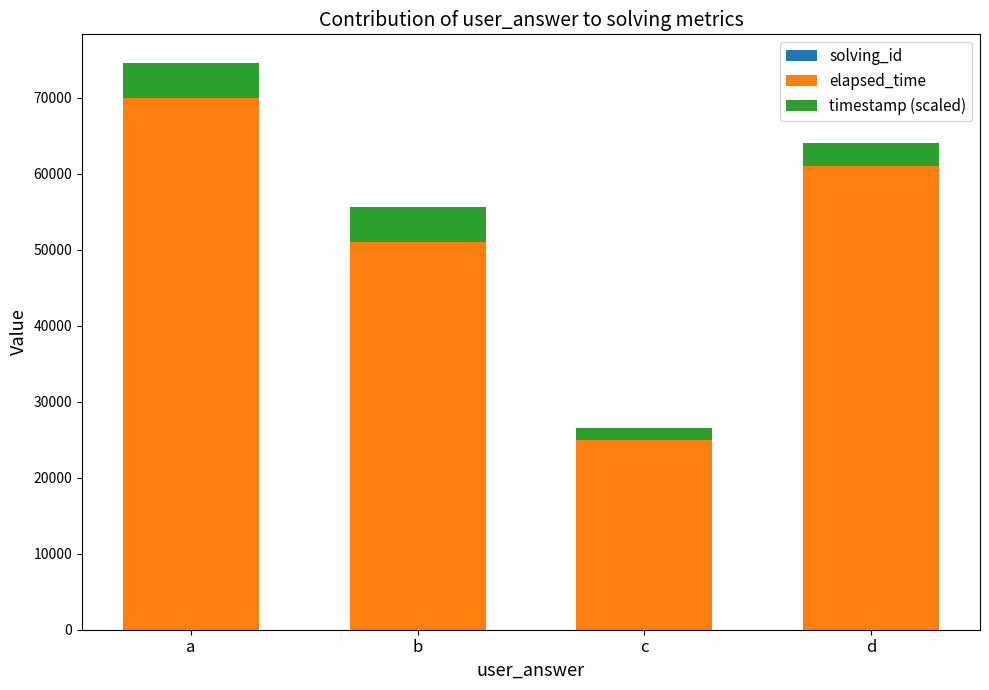

At which category is the sum across all series the highest?

a